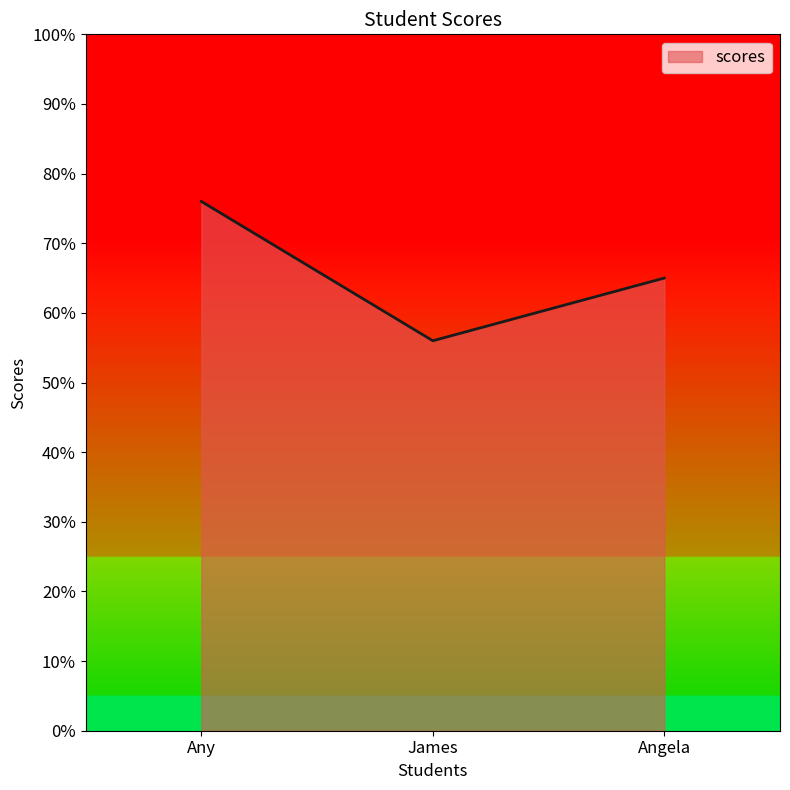

What is the approximate value at Angela, to the nearest 5?

65